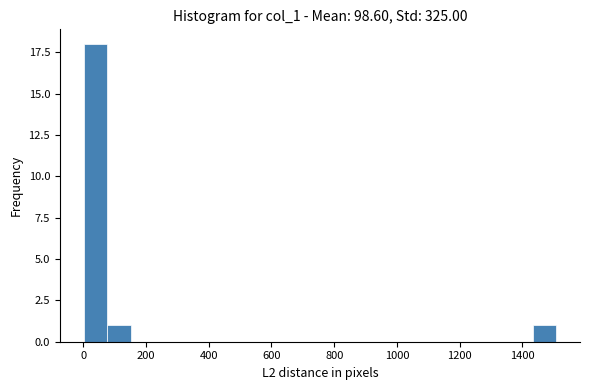

Around what value on the x-axis is the tallest bar? Give the approximate position of its centre, as read against the axis.

40